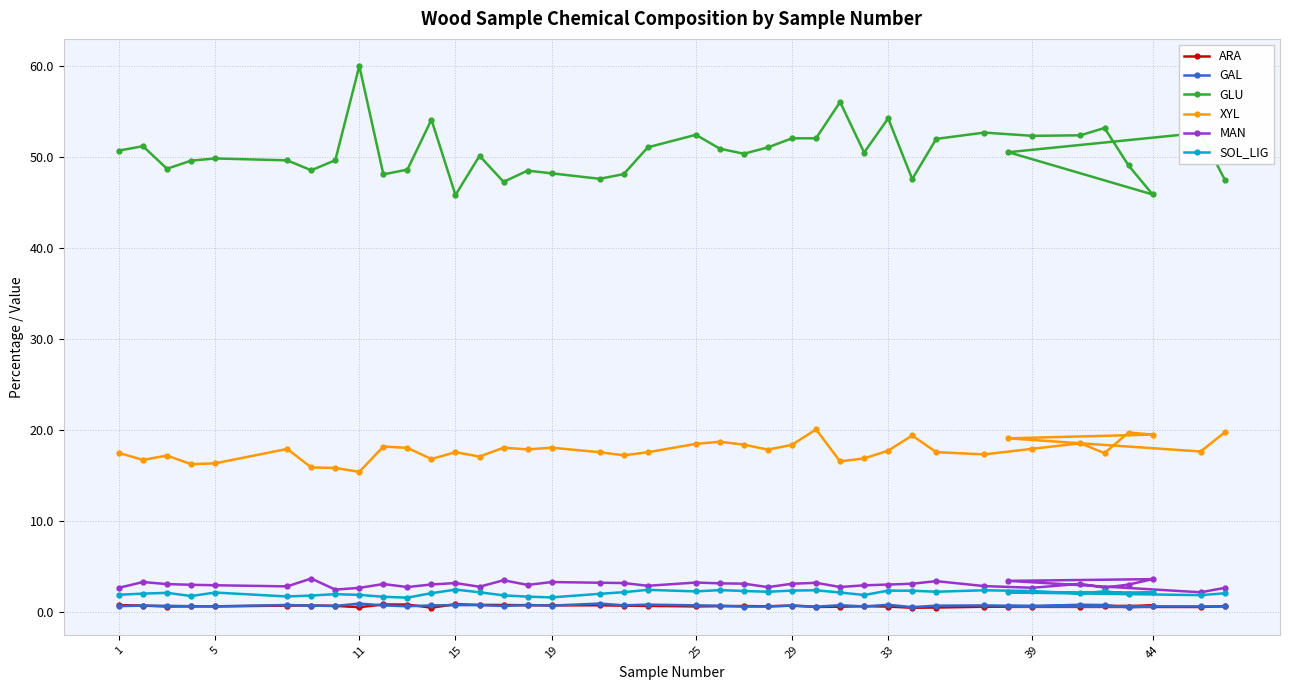

How many data points in GLU are above 50?

22